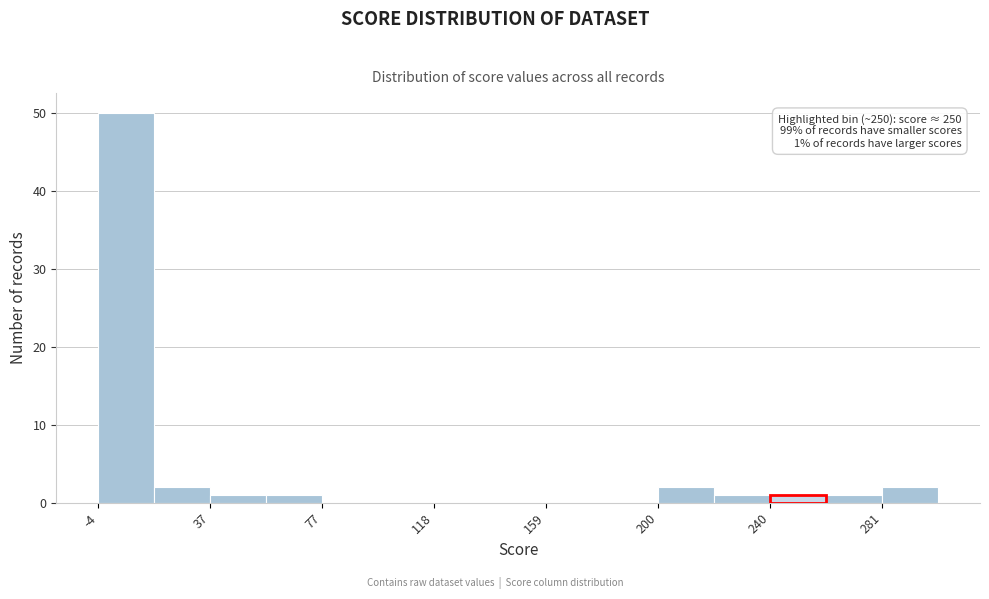

Over which range of the x-axis is the bar tallest?

-5 to 15